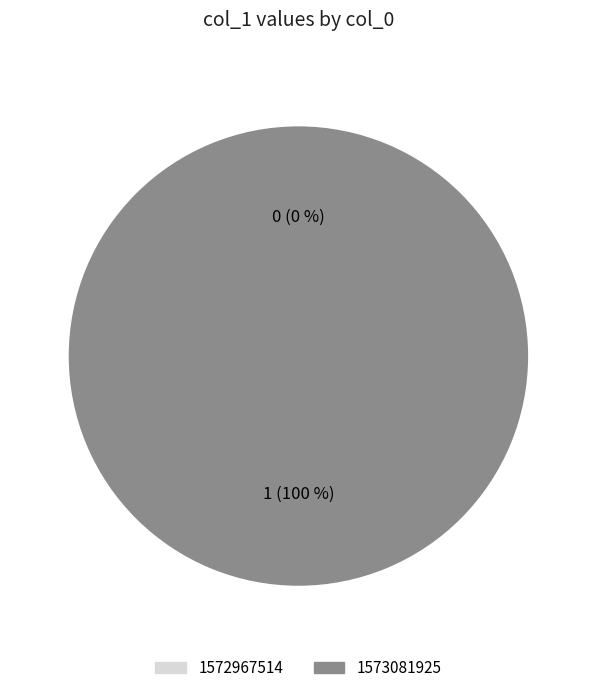

Which slice is the largest?

1573081925